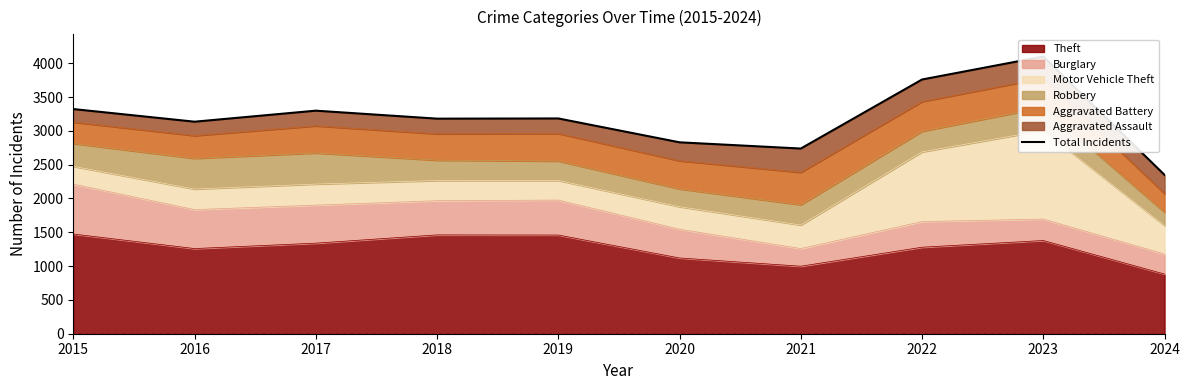

How many values are below 3183?

5